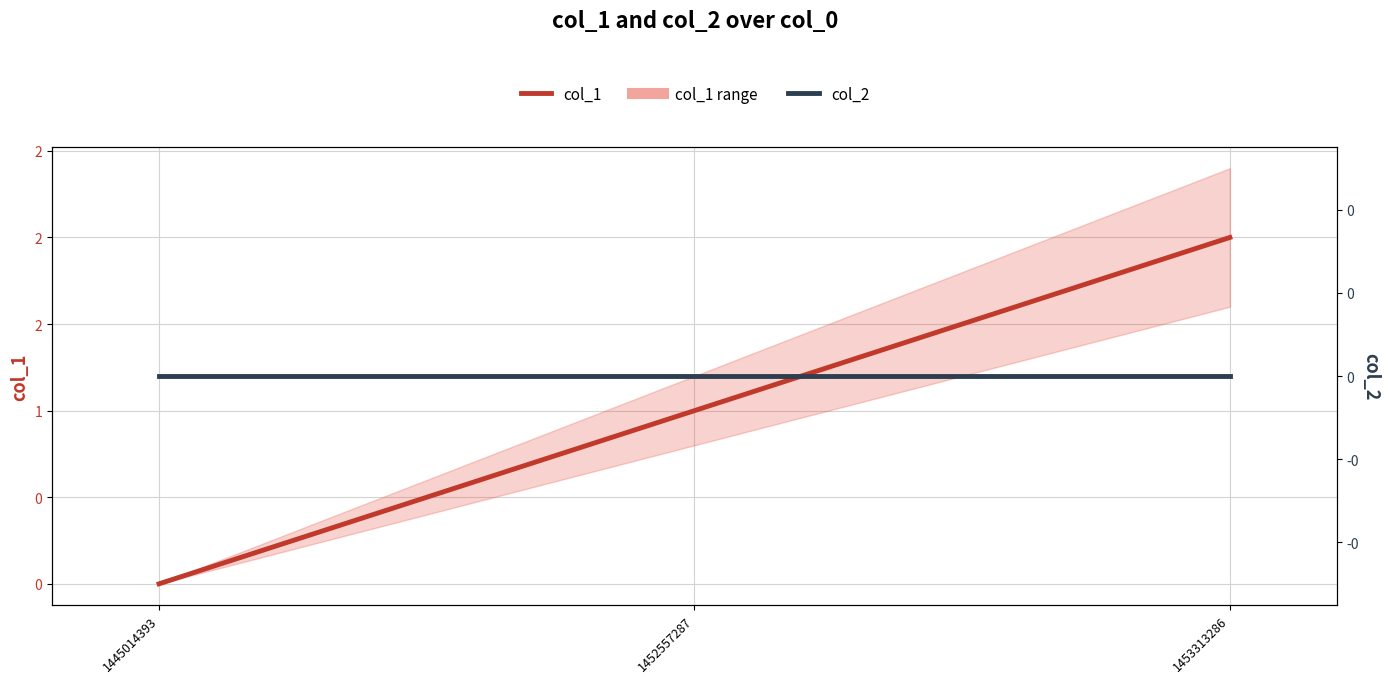

At which category is the sum across all series the highest?

1453313286